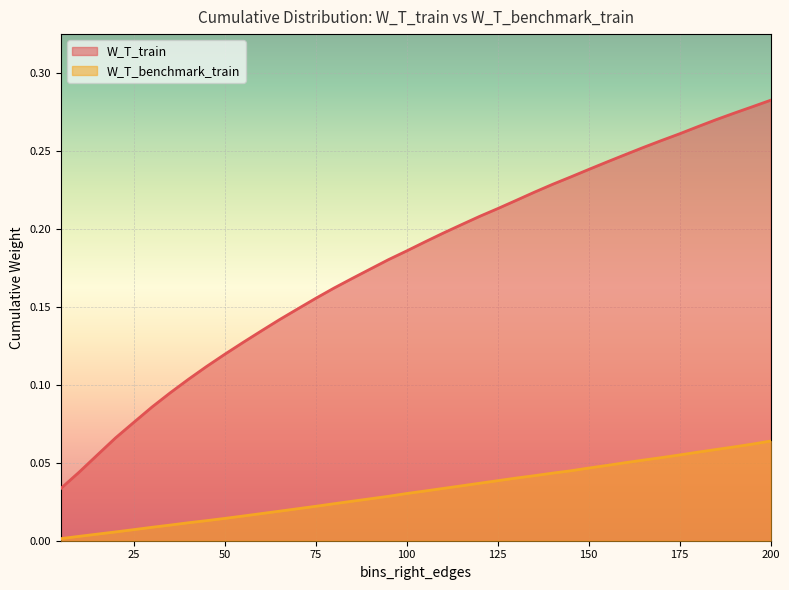

True or false: W_T_train and W_T_benchmark_train intersect in this chart.

False